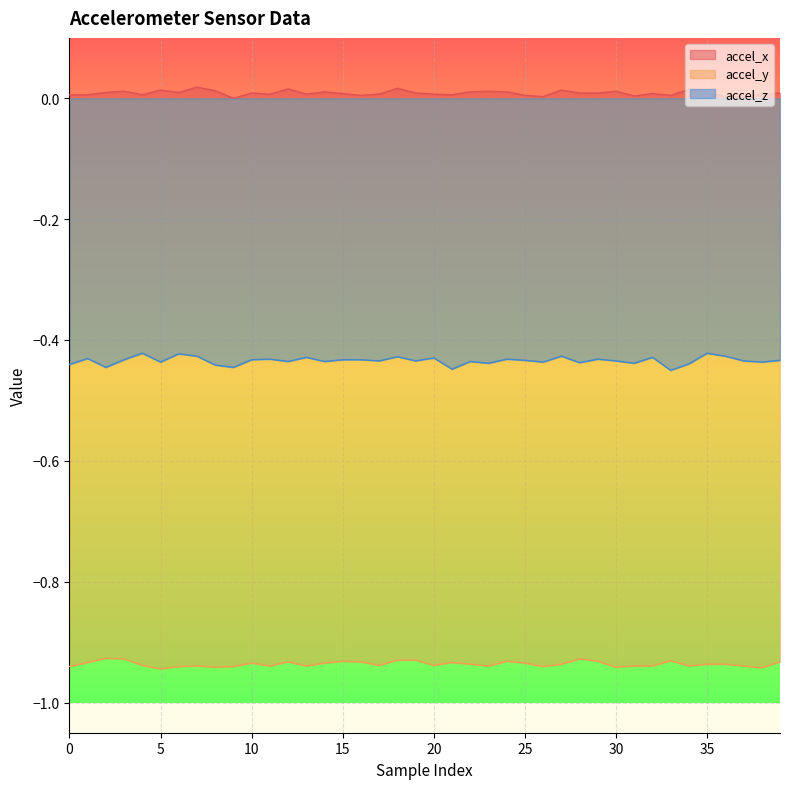

Is it true that accel_y equals -0.9 at 16?

True